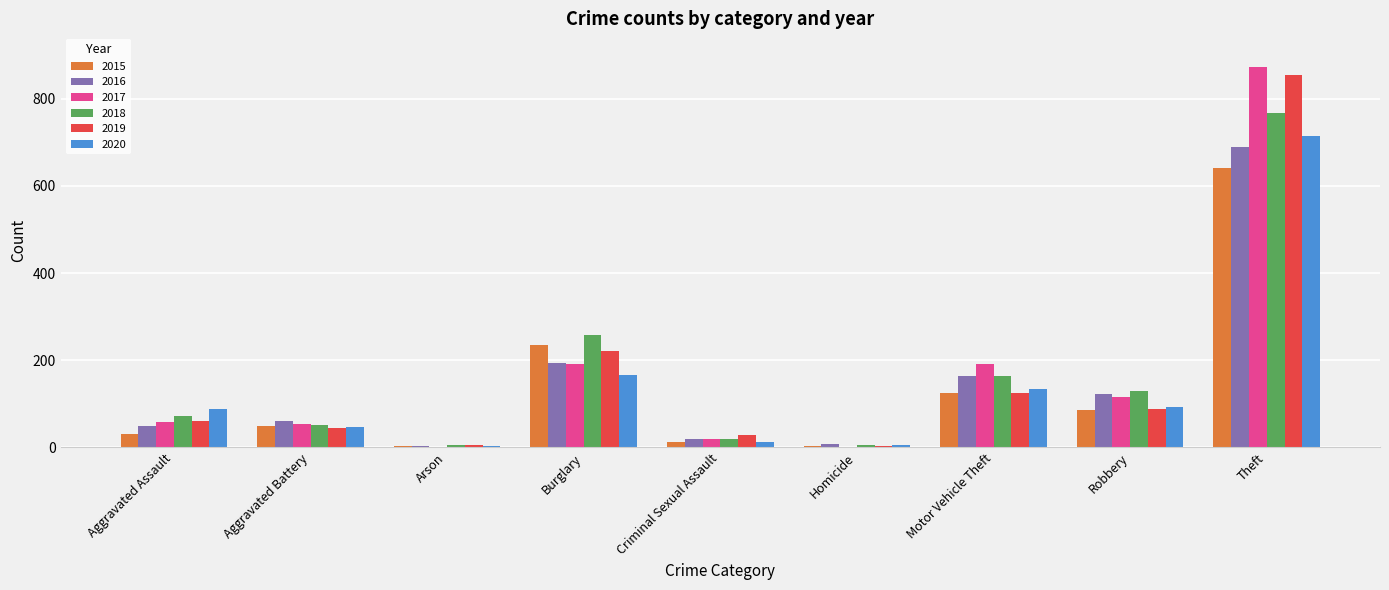

What are all the series names shown in the legend?

2015, 2016, 2017, 2018, 2019, 2020